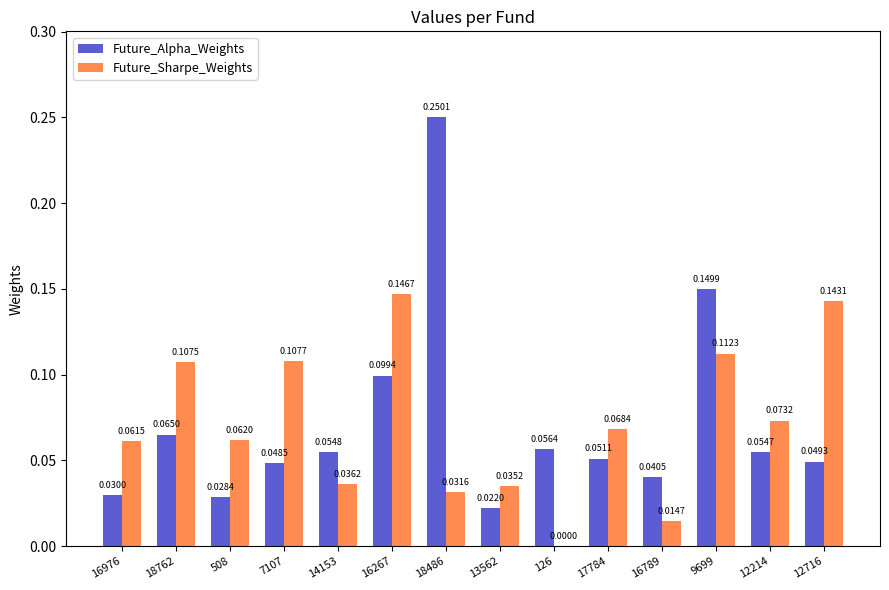

Which series changed the most between 18762 and 508?

Future_Sharpe_Weights